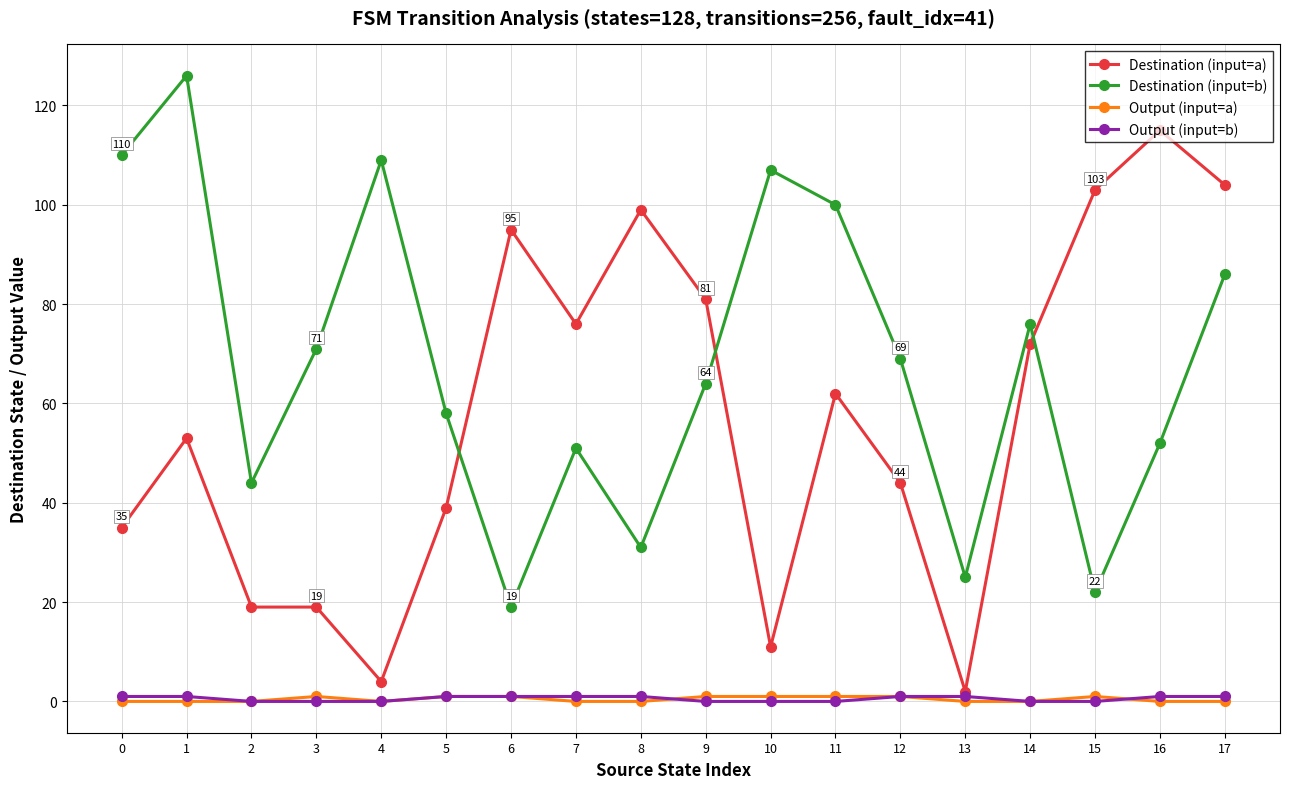

Between 9 and 15, which series saw the biggest shift?

Destination (input=b)